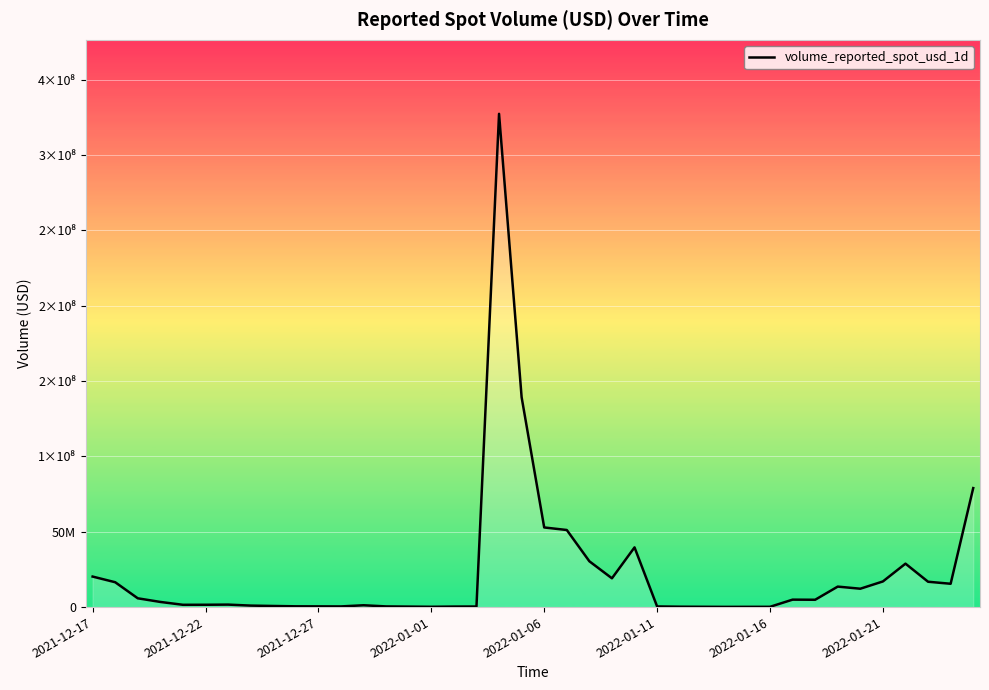

Does the chart have visible grid lines?

Yes